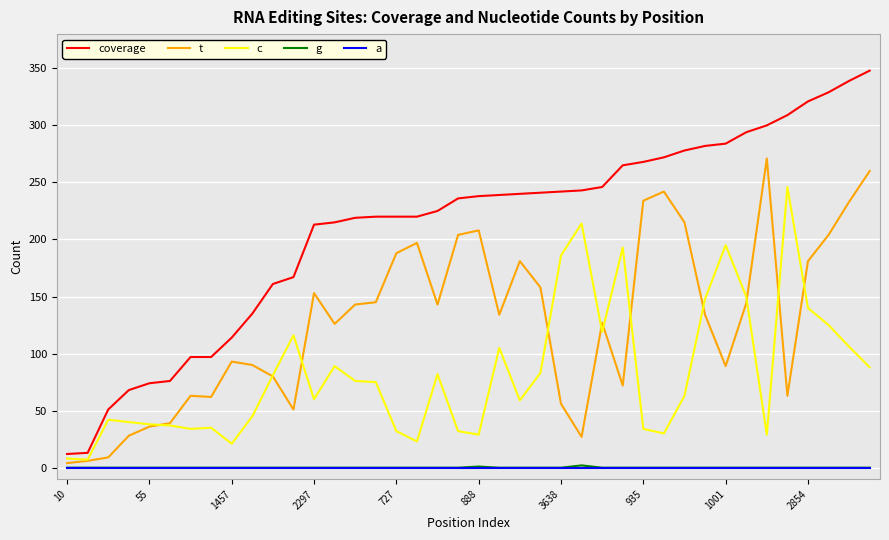

What is the maximum value shown in the chart?

348